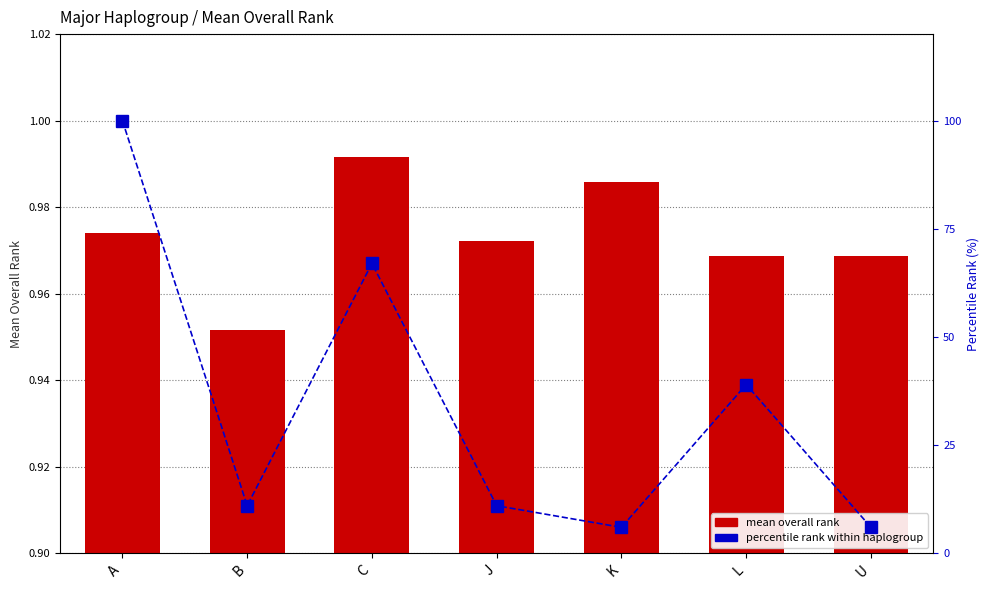

What is the total value across all series at C?

68.0